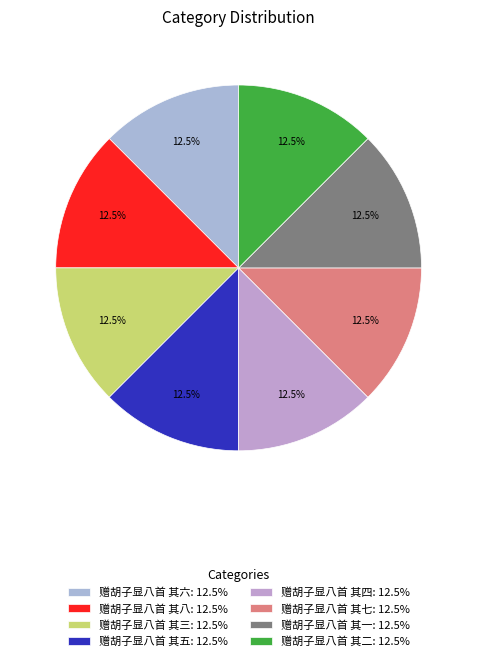

Which slice is the smallest?

赠胡子显八首 其一